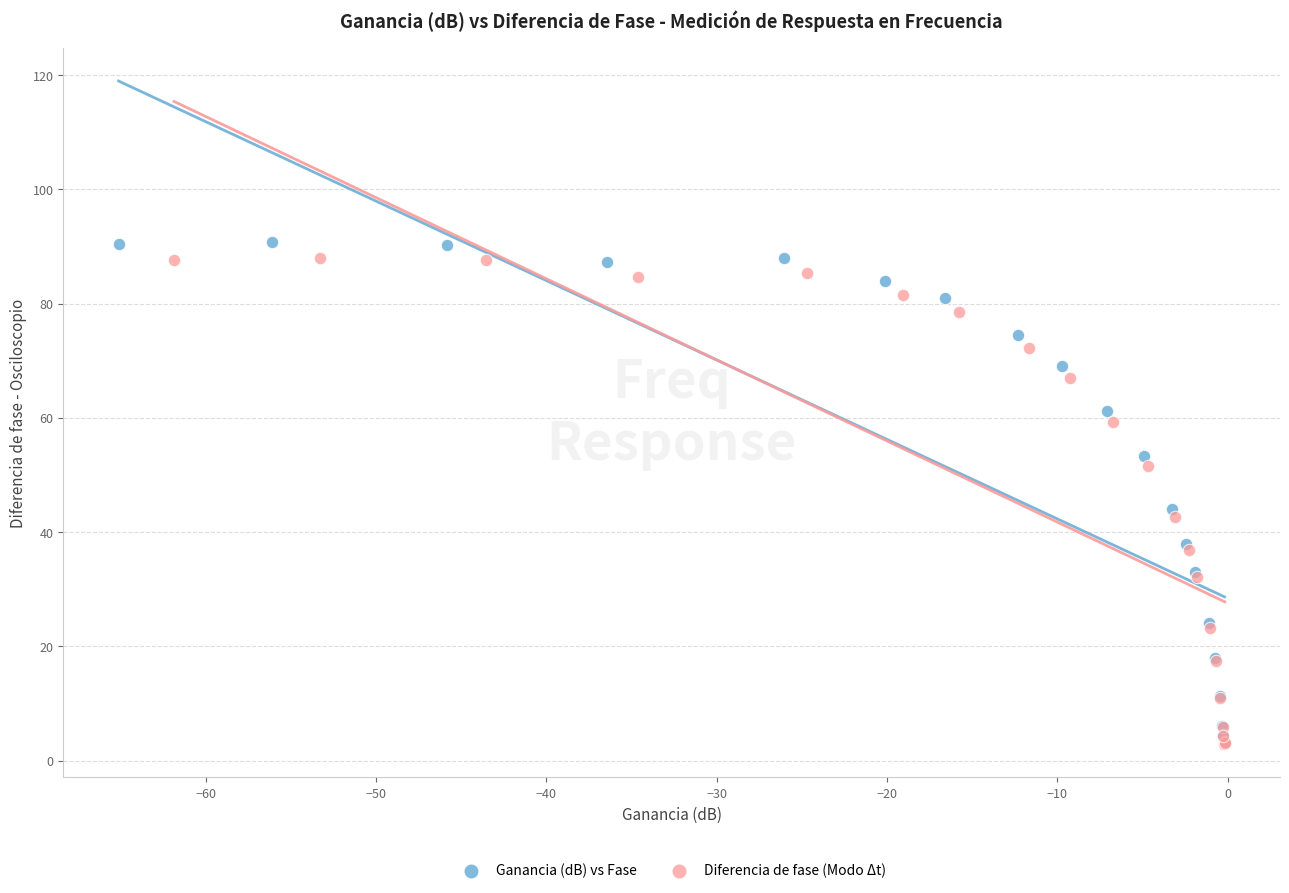

What are all the series names shown in the legend?

Ganancia (dB) vs Fase, Diferencia de fase (Modo Δt)